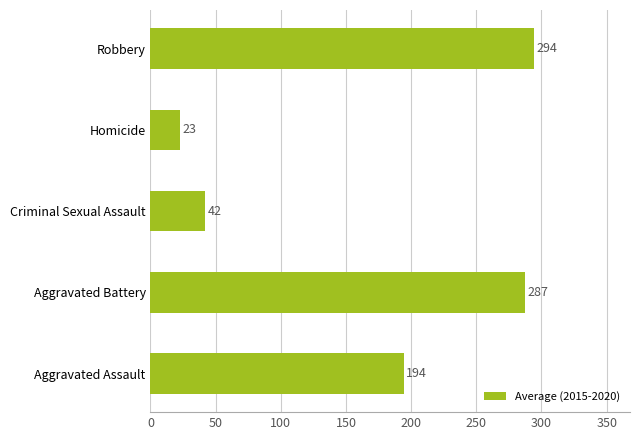

True or false: the data shows 408.5 at Robbery.

False